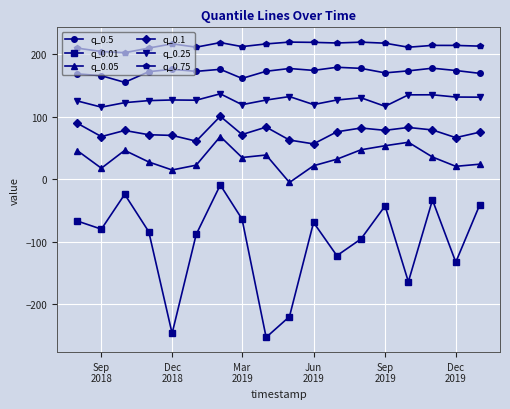

What are all the series names shown in the legend?

q_0.5, q_0.01, q_0.05, q_0.1, q_0.25, q_0.75